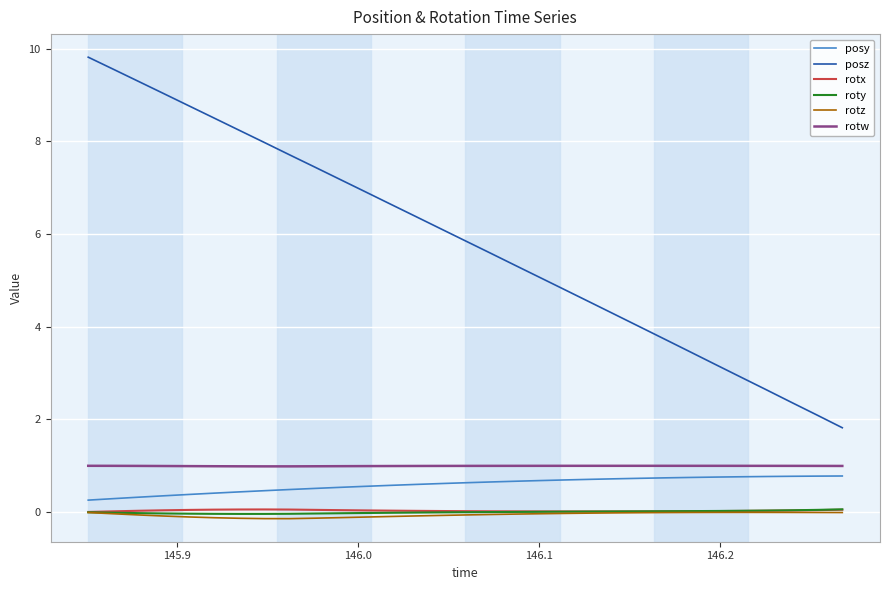

Count the number of data series in this chart.

6